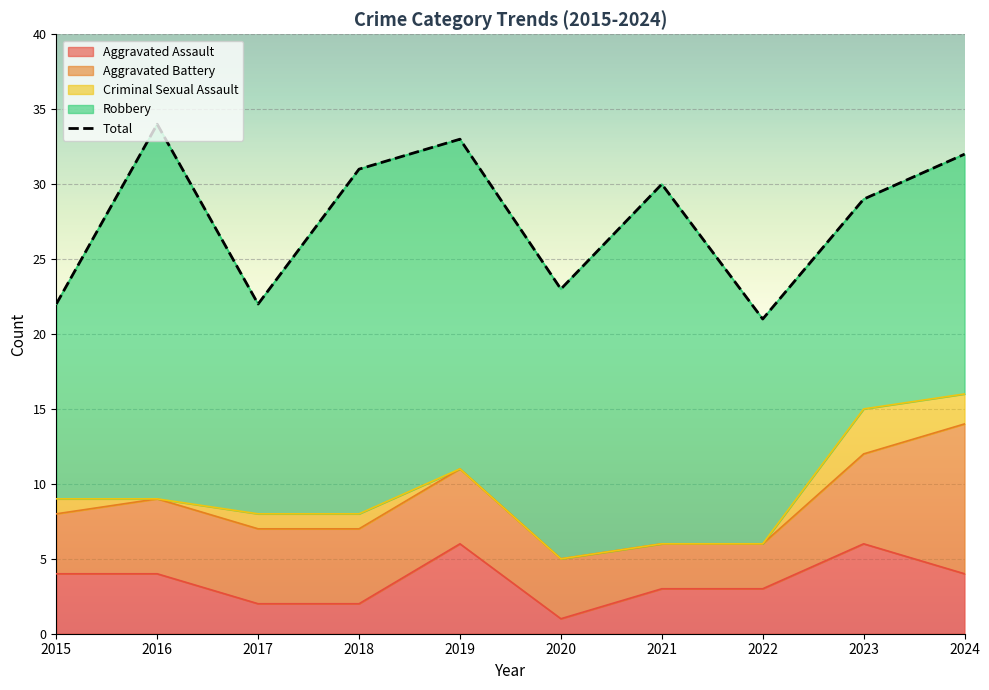

At which category does the data reach its first local peak?

2016